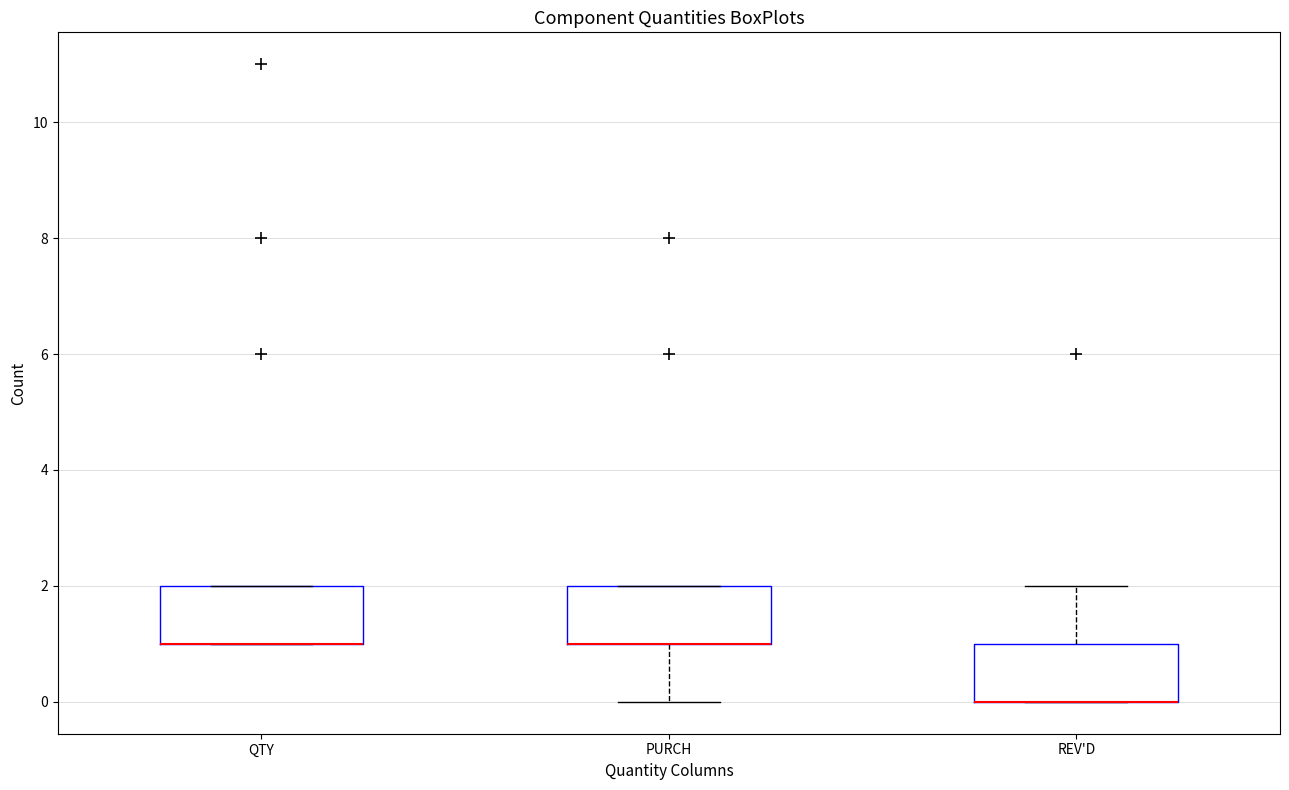

Reading left to right, transcribe this box plot: for each box, give where its median line is, the range the box spans, and where its two whiskers end, as read against the y-axis. The values are not printed on the chart, so give them approximately, as read against the axis.

QTY: median 1 (drawn on the box's lower edge), box 1 to 2, whiskers 1 to 2
PURCH: median 1 (drawn on the box's lower edge), box 1 to 2, whiskers 0 to 2
REV'D: median 0 (drawn on the box's lower edge), box 0 to 1, whiskers 0 to 2